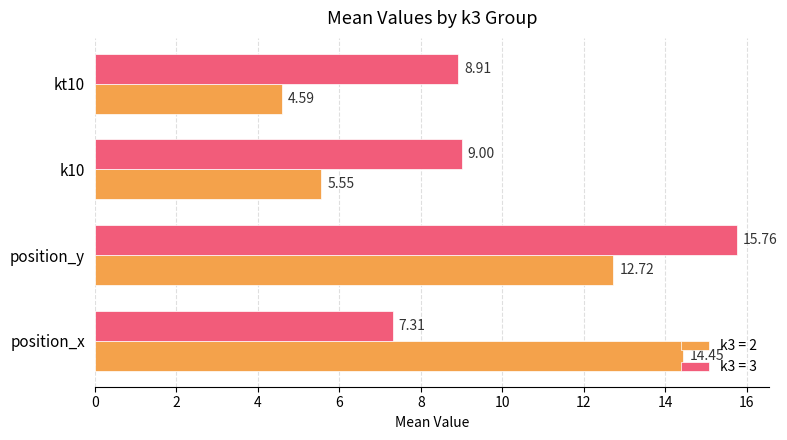

Which category has the highest value in the k3 = 3 series?

position_y